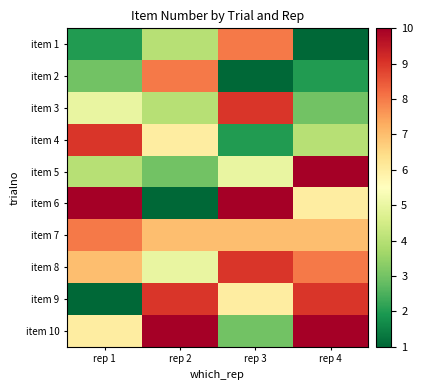

What is the difference between the highest and lowest values at rep 2?

9